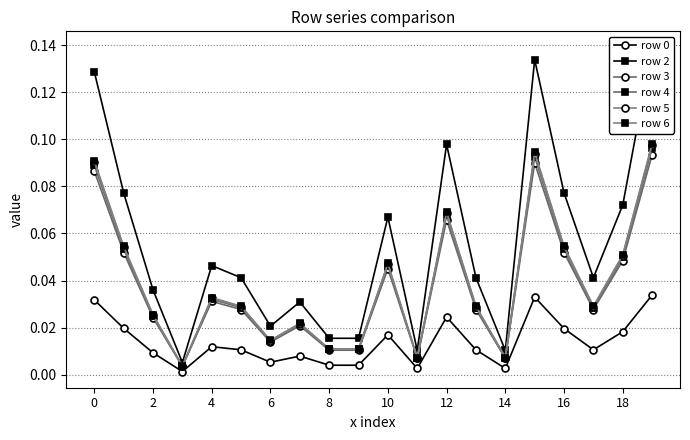

Is it true that row 2 equals 0.0 at 2?

True